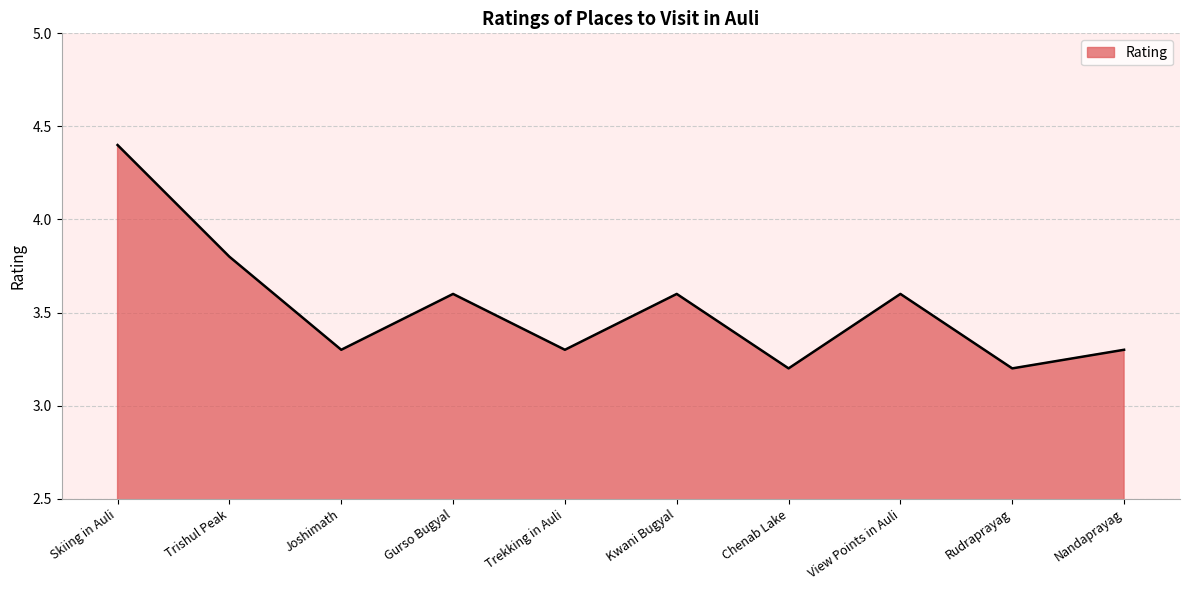

How many interior local valleys (lower than both neighbors) does the data have?

4